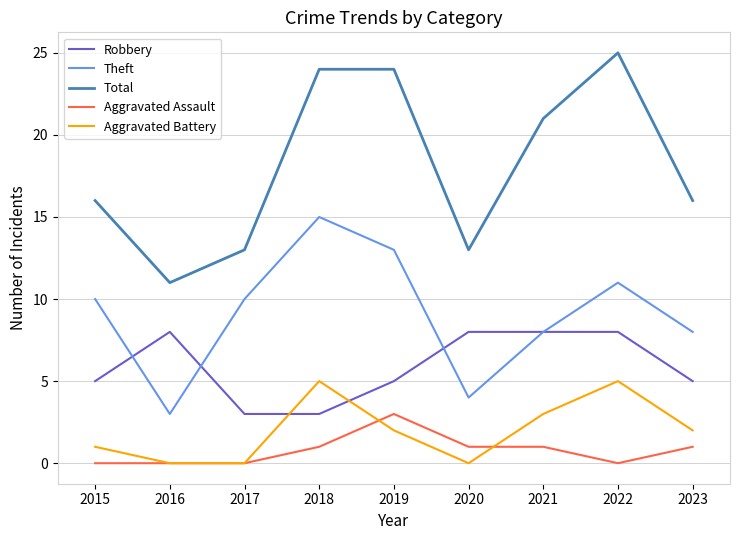

What is the lowest value of the Theft series?

3